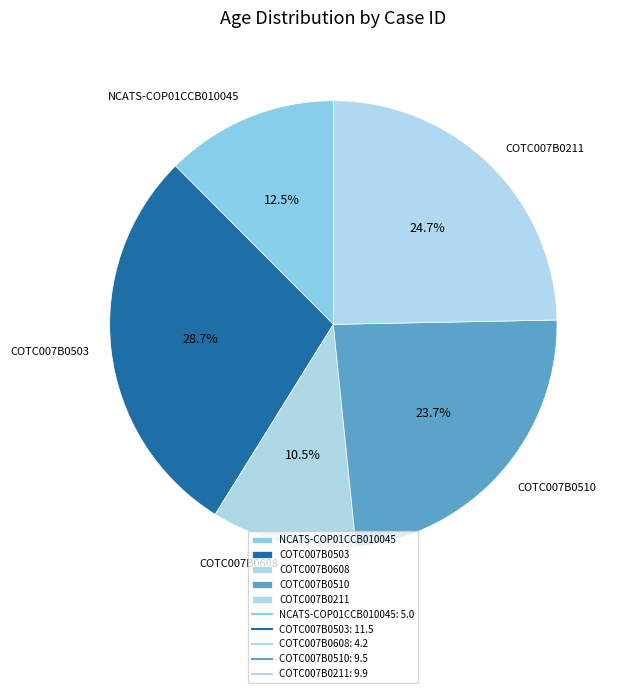

To the nearest percent, what is the difference between the NCATS-COP01CCB010045 and COTC007B0608 slice percentages?

2%